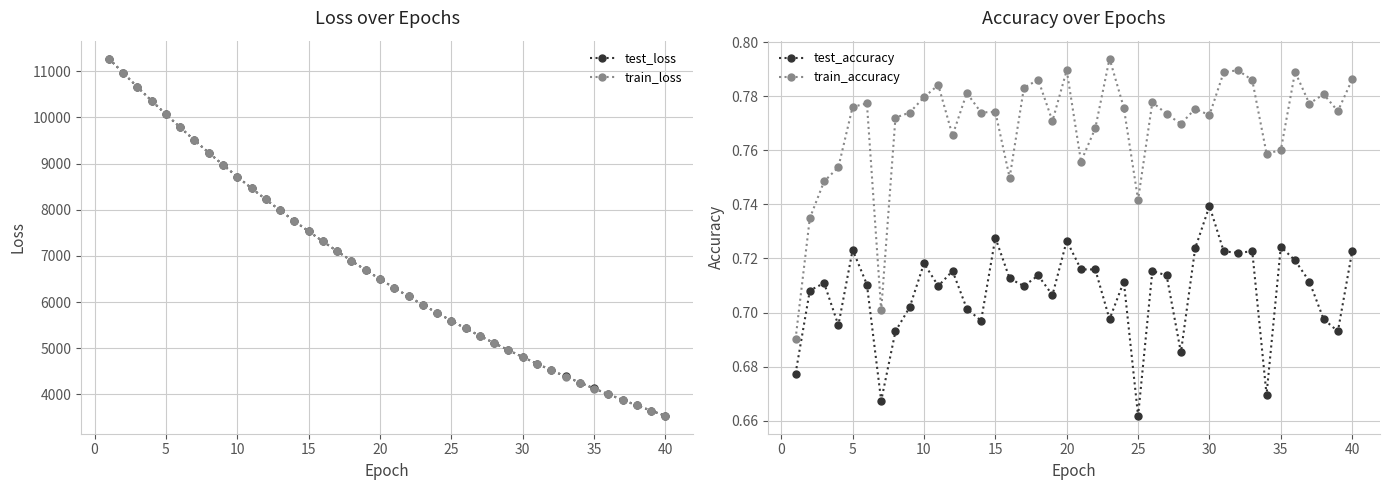

What is the average value of the test_loss series?

6752.2